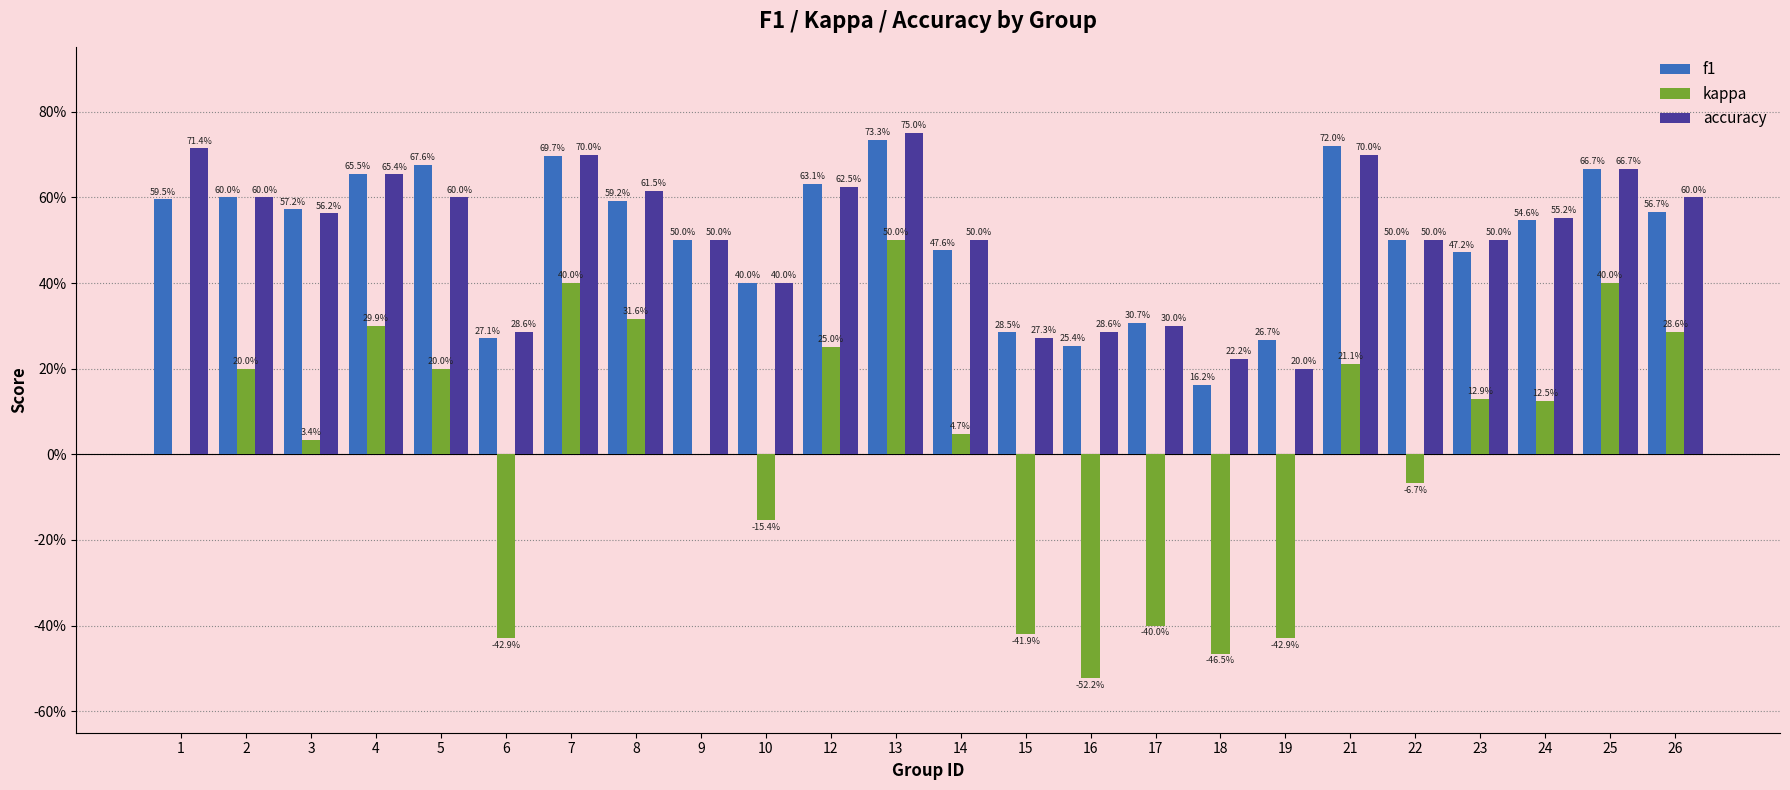

Reading left to right, list all the values displayed in this chart.

f1: 0.6	0.6	0.6	0.7	0.7	0.3	0.7	0.6	0.5	0.4	0.6	0.7	0.5	0.3	0.3	0.3	0.2	0.3	0.7	0.5	0.5	0.5	0.7	0.6
kappa: 0.0	0.2	0.0	0.3	0.2	-0.4	0.4	0.3	0.0	-0.2	0.2	0.5	0.0	-0.4	-0.5	-0.4	-0.5	-0.4	0.2	-0.1	0.1	0.1	0.4	0.3
accuracy: 0.7	0.6	0.6	0.7	0.6	0.3	0.7	0.6	0.5	0.4	0.6	0.8	0.5	0.3	0.3	0.3	0.2	0.2	0.7	0.5	0.5	0.6	0.7	0.6